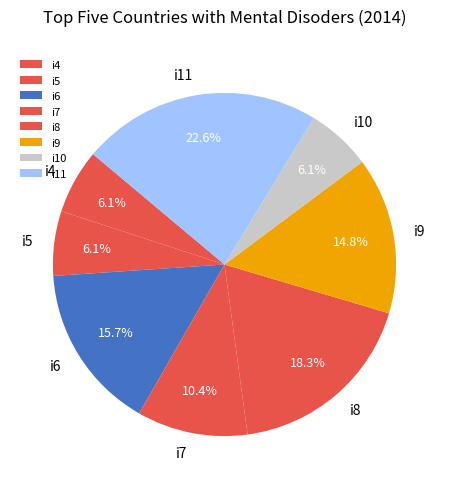

To the nearest percent, what is the average slice percentage?

12%